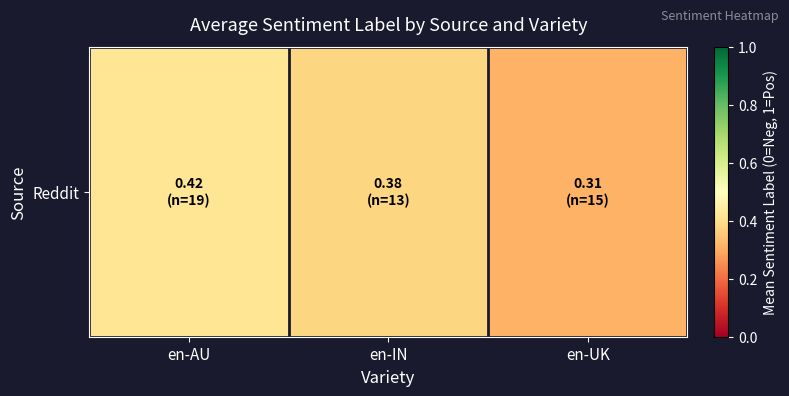

What is the greatest value displayed?

0.4